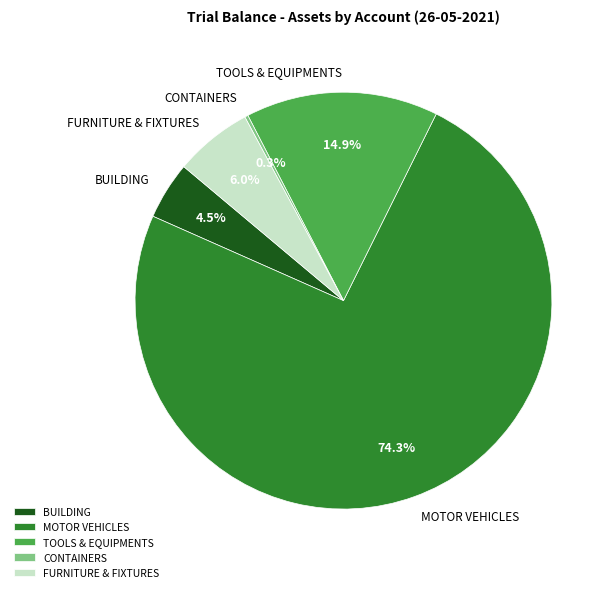

Does any single category account for the majority?

Yes